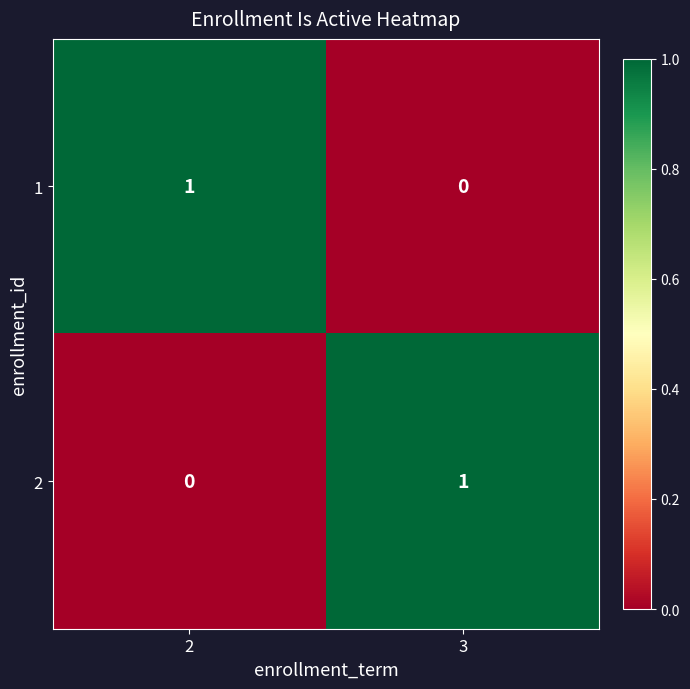

True or false: 2 has a value of 0 at 3.

False